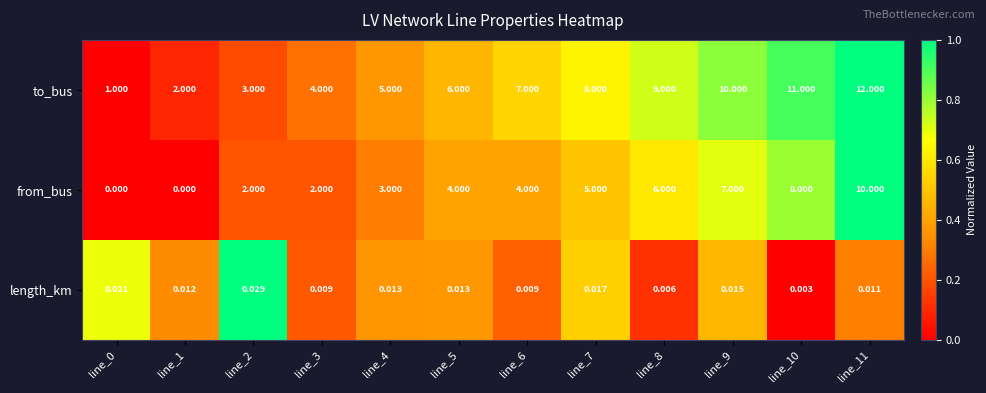

At which category is the sum across all series the highest?

line_11